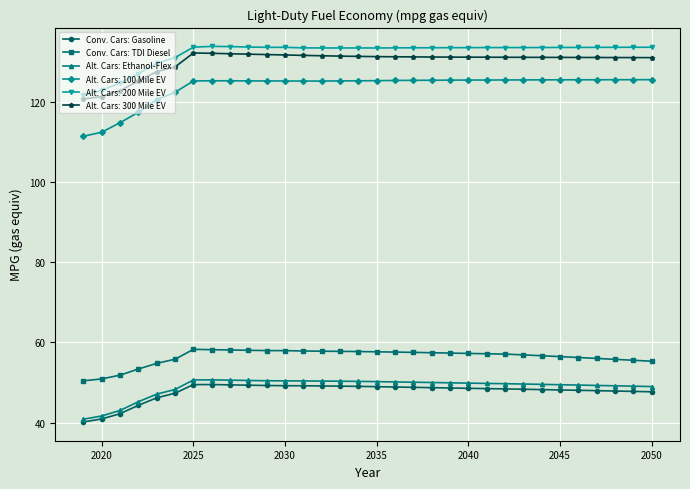

What are all the series names shown in the legend?

Conv. Cars: Gasoline, Conv. Cars: TDI Diesel, Alt. Cars: Ethanol-Flex, Alt. Cars: 100 Mile EV, Alt. Cars: 200 Mile EV, Alt. Cars: 300 Mile EV